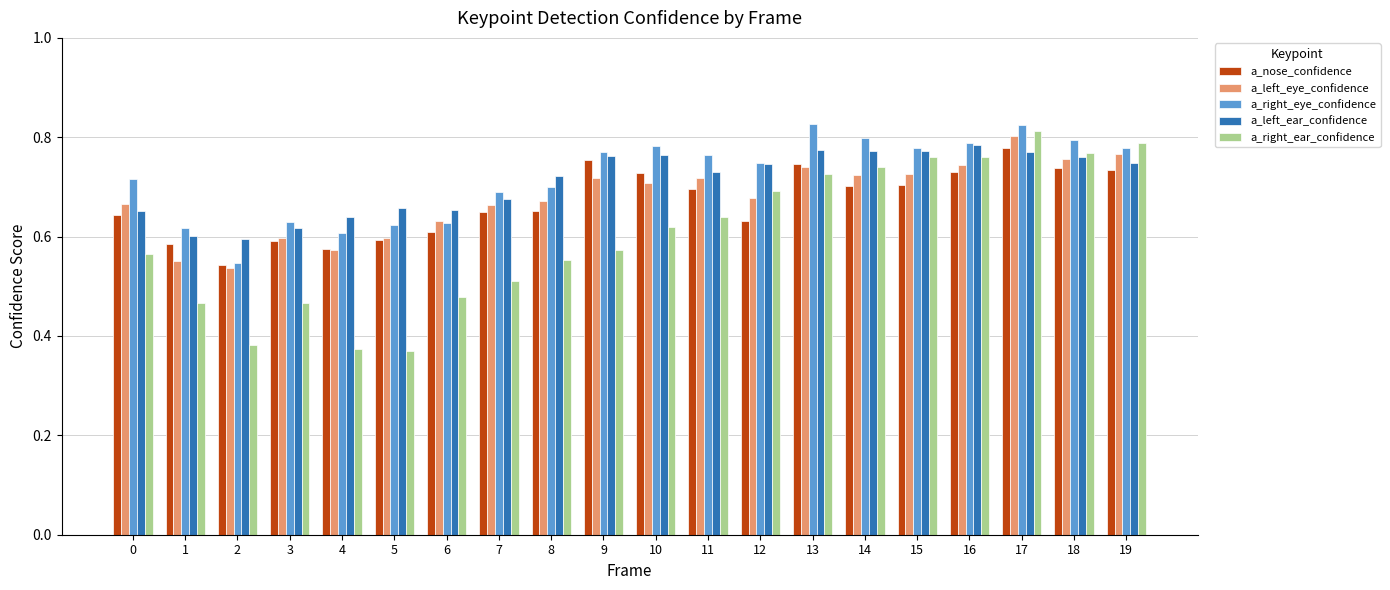

What is the difference between the maximum and minimum values in the a_left_eye_confidence series?

0.3